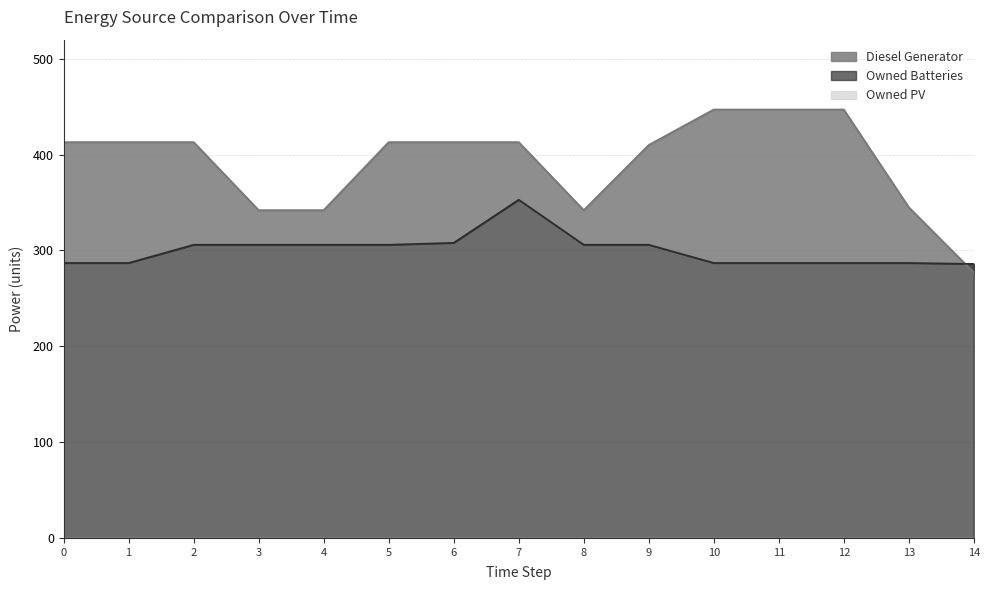

Where is Diesel Generator nearest to the value 362?

13